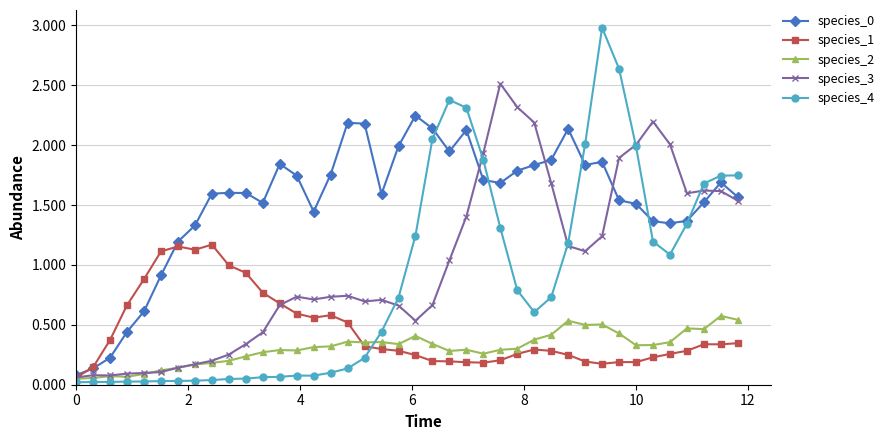

True or false: species_2 and species_1 intersect in this chart.

True